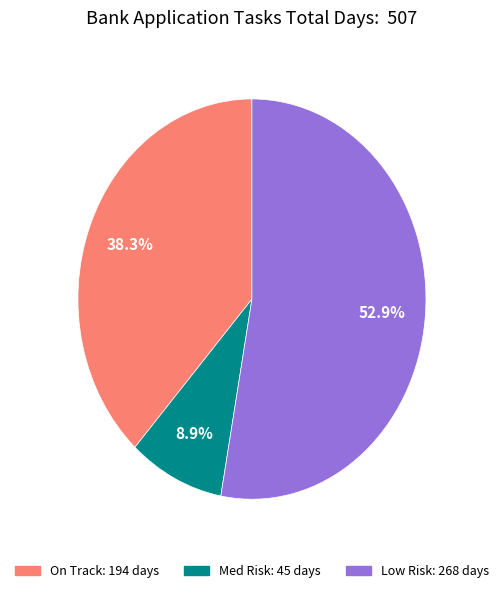

Is there a majority slice in this chart?

Yes